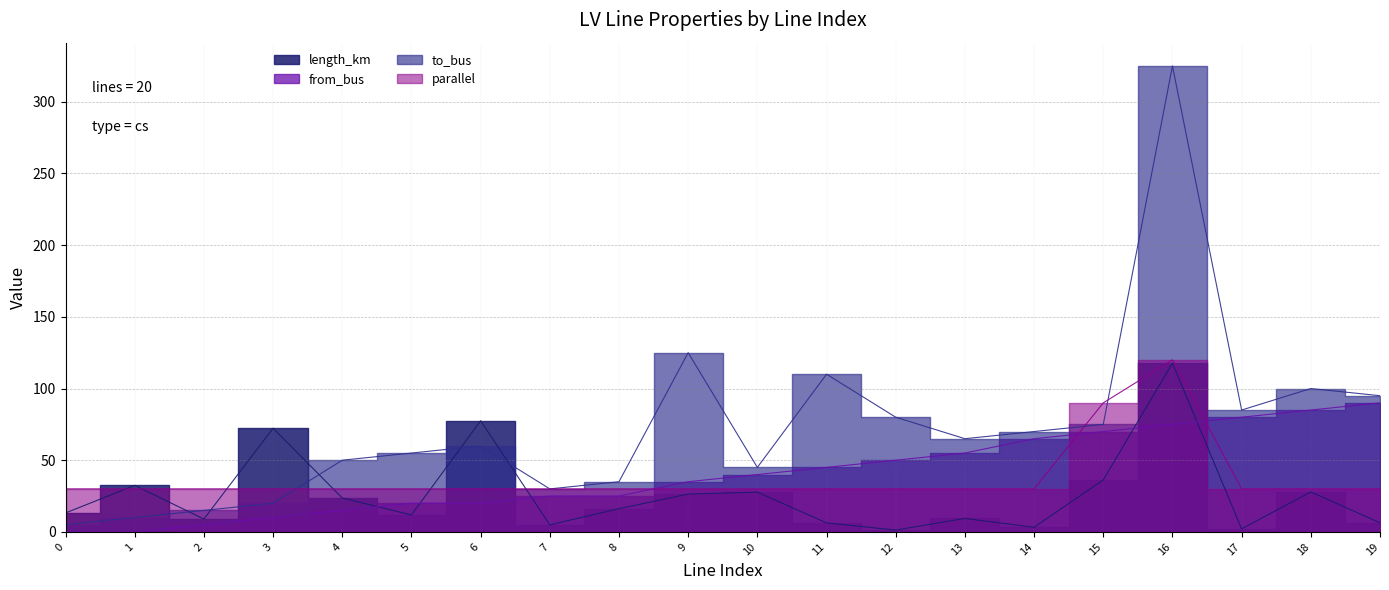

How many intersections are there between length_km and from_bus?

5